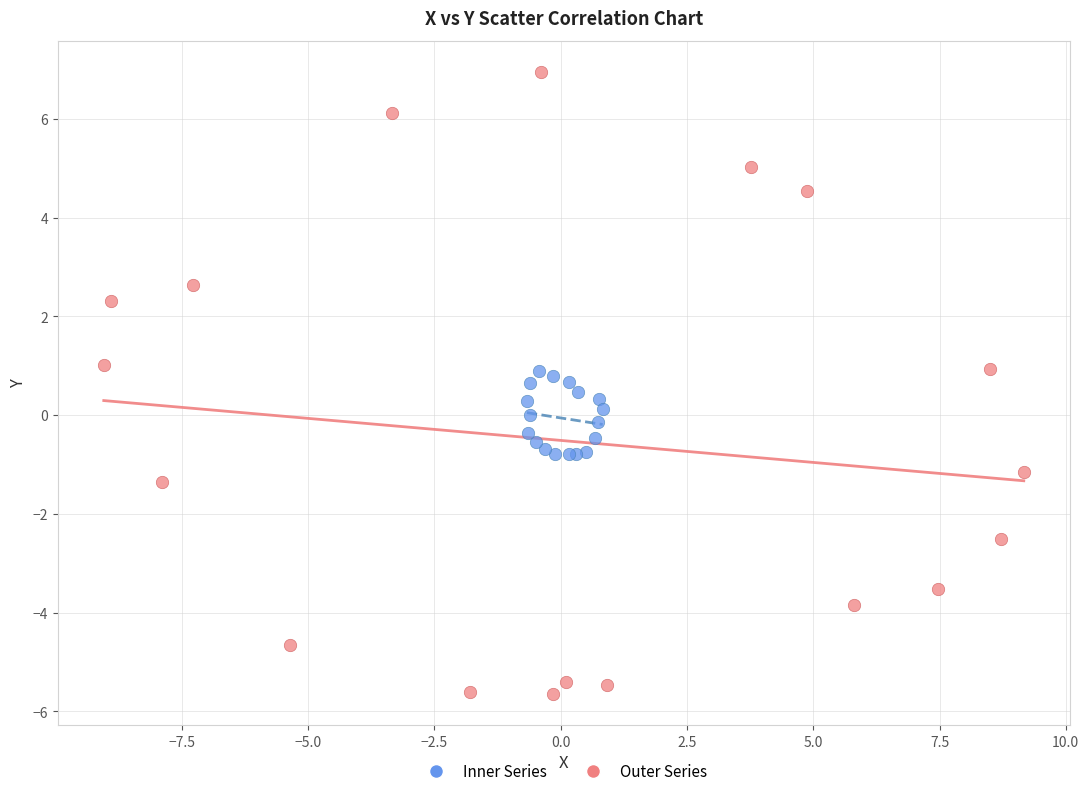

Which series has the widest spread of Y values?

Outer Series